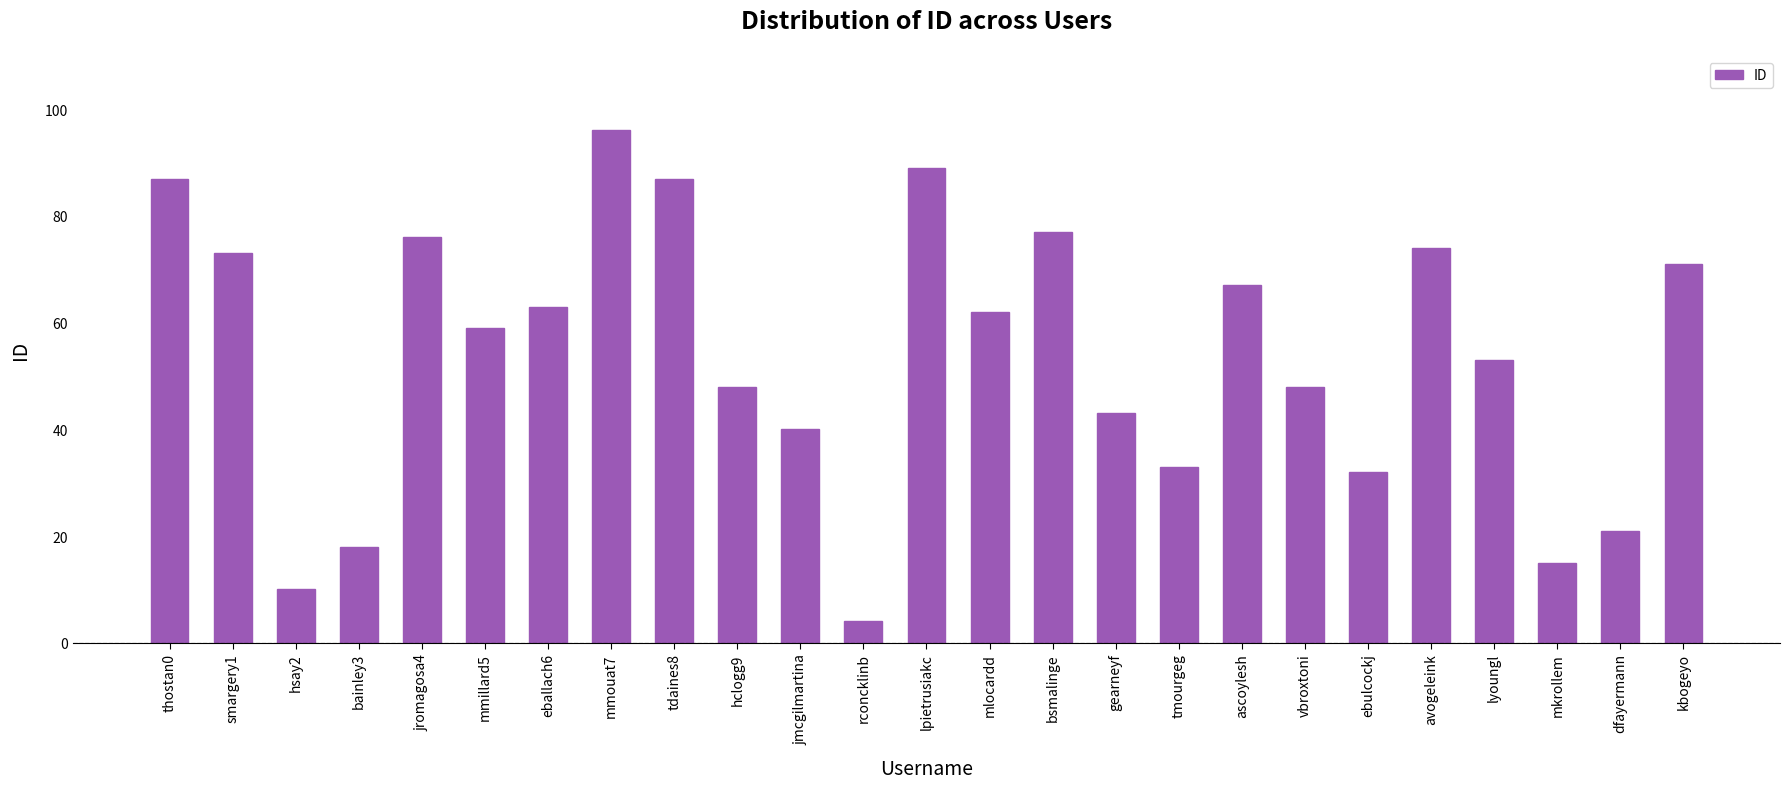

What is the difference between the maximum and minimum values?

92